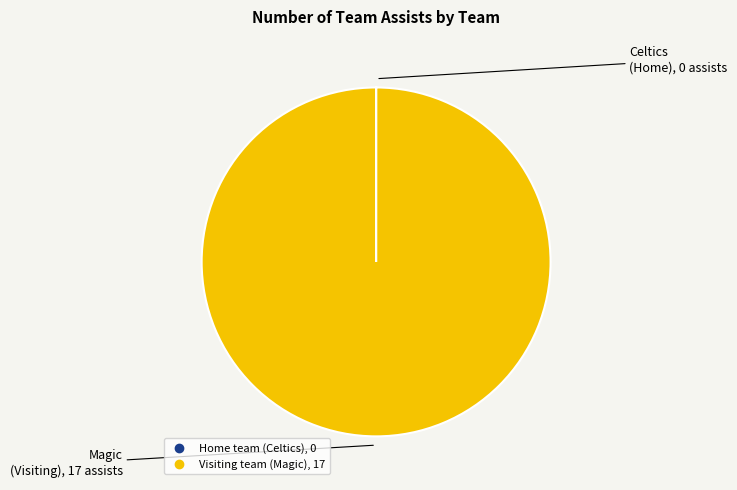

Is it true that Visiting team (Magic) is 100% of the pie?

True